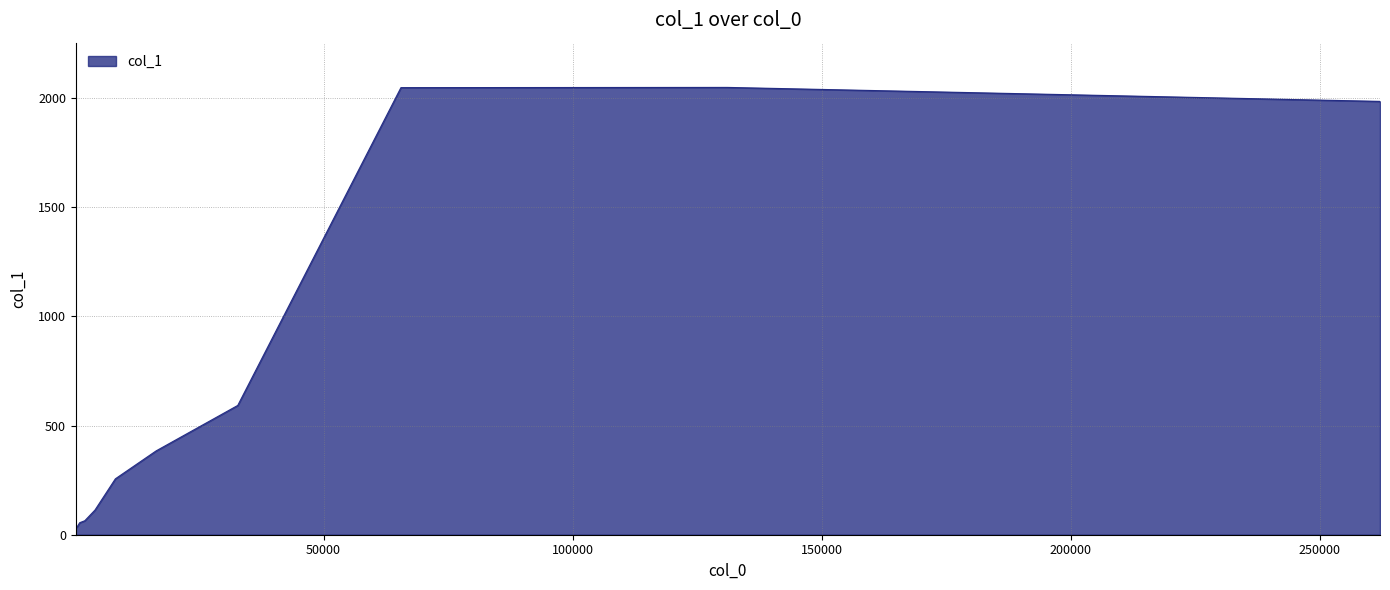

What is the maximum value shown in the chart?

2048